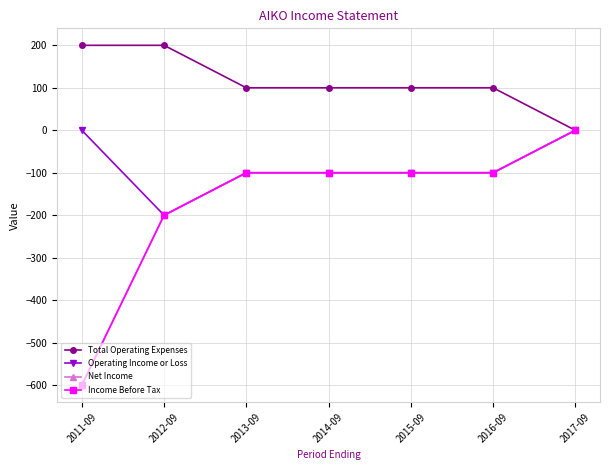

Does the chart have visible grid lines?

Yes